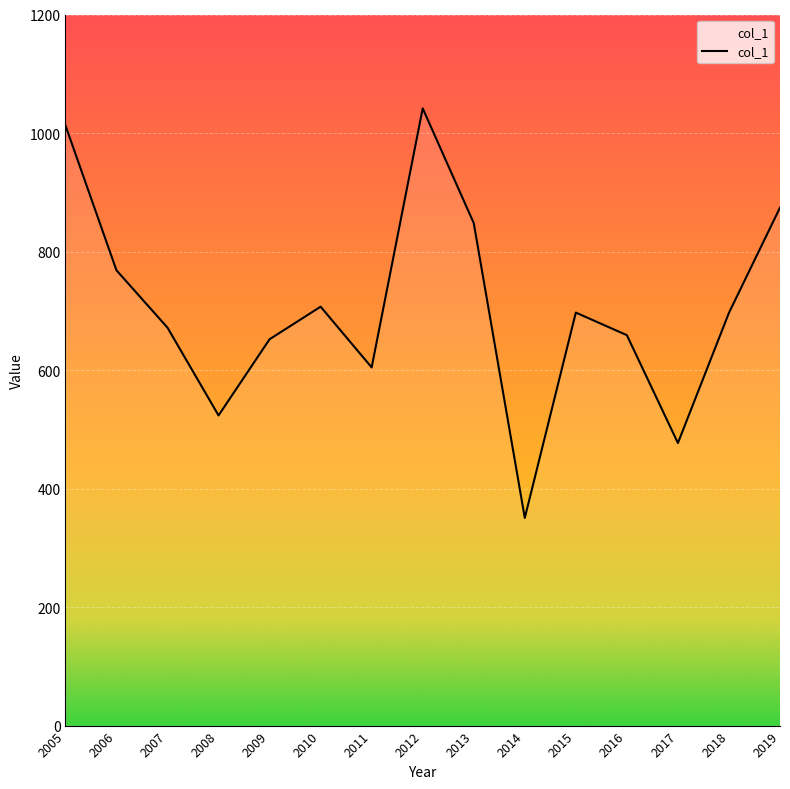

Which category has the lowest value across all series?

2014